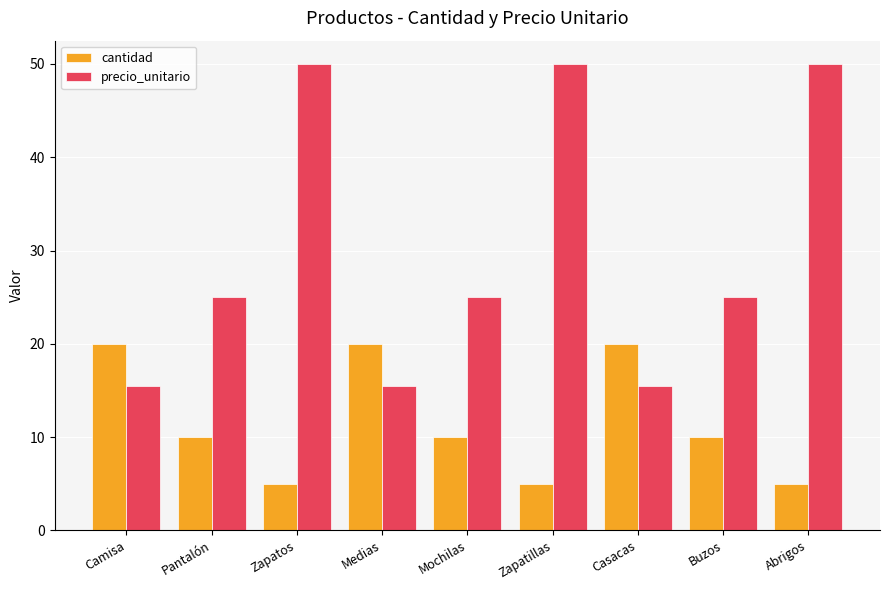

What is the label of the 6th bar from the left?

Zapatillas